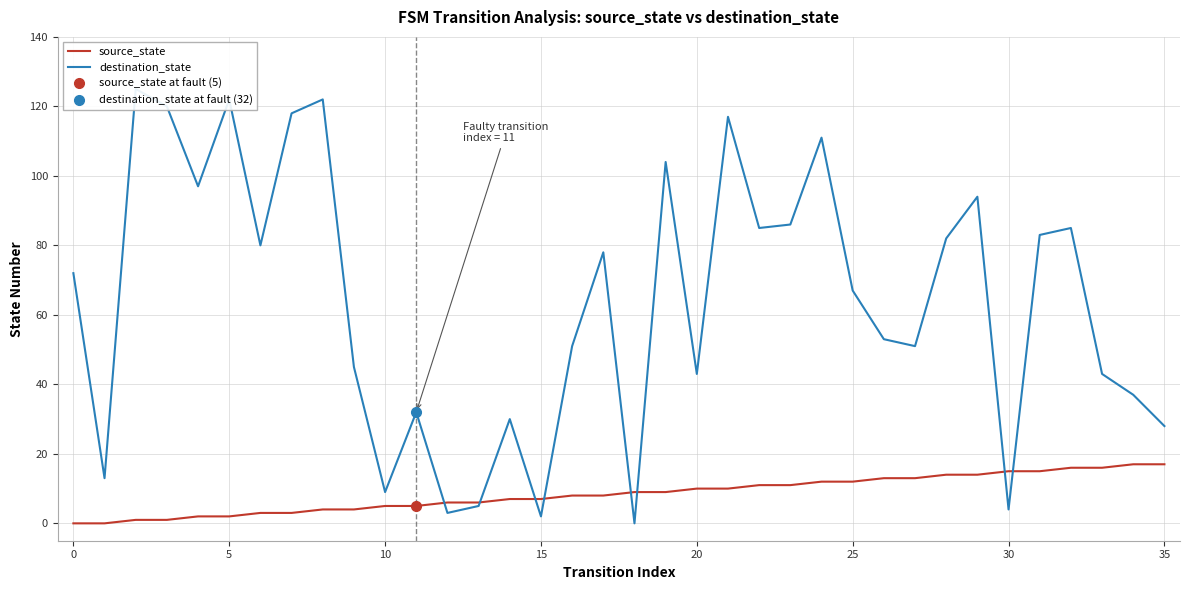

What is the difference between the second highest and second lowest values in the destination_state series?

120